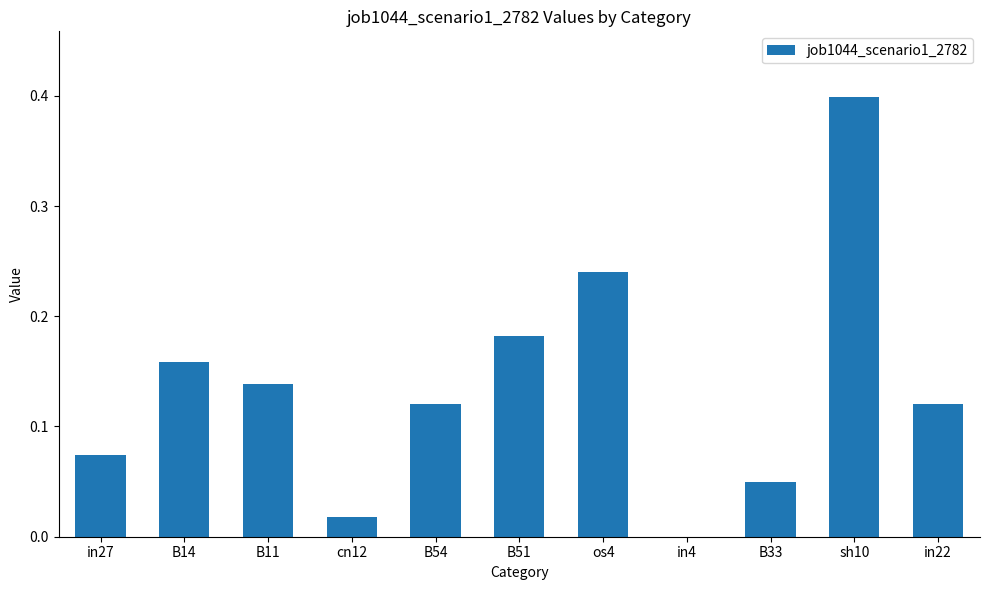

What is the sum of all values?

1.5